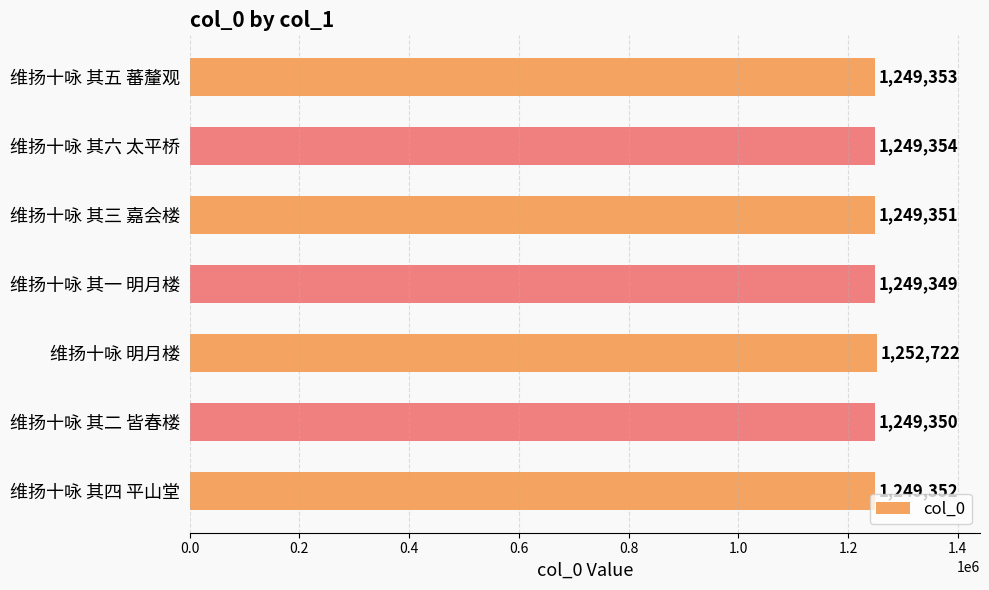

Reading bottom to top, transcribe all the data shown in this chart.

维扬十咏 其四 平山堂=1249352	维扬十咏 其二 皆春楼=1249350	维扬十咏 明月楼=1252722	维扬十咏 其一 明月楼=1249349	维扬十咏 其三 嘉会楼=1249351	维扬十咏 其六 太平桥=1249354	维扬十咏 其五 蕃釐观=1249353